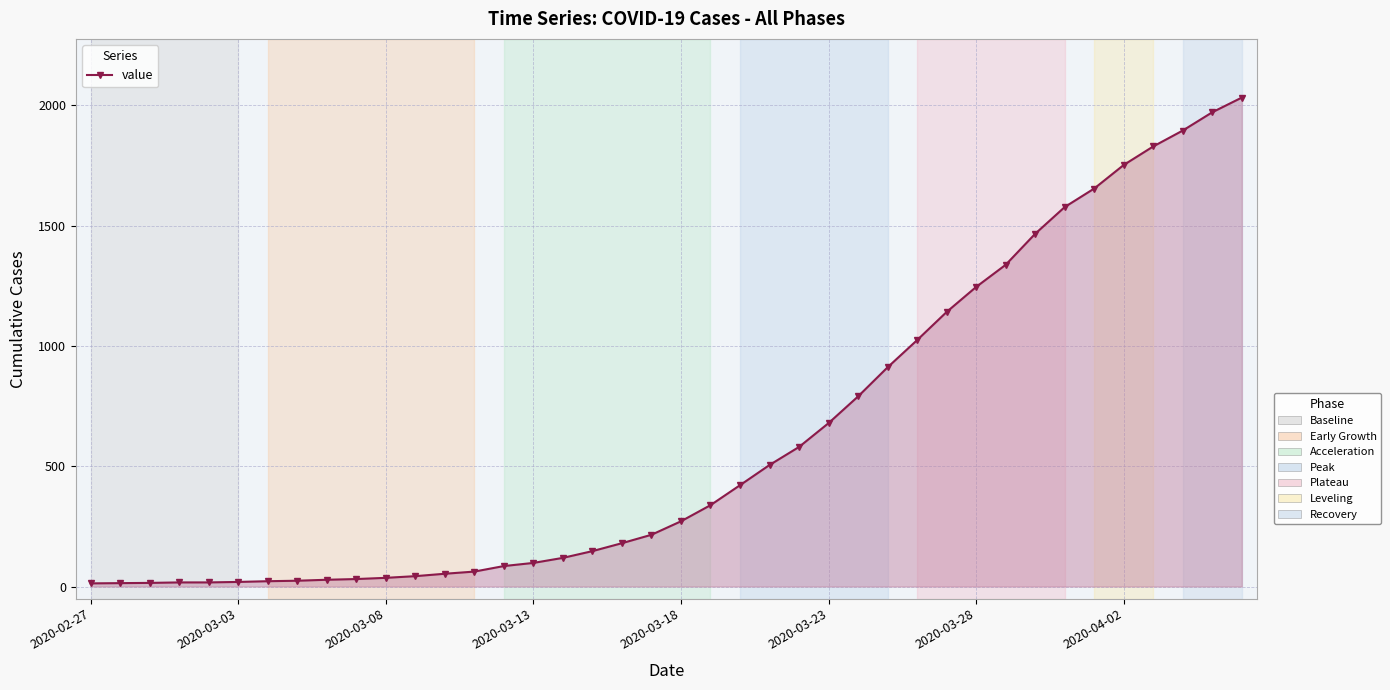

What is the difference between the second highest and second lowest values?

1957